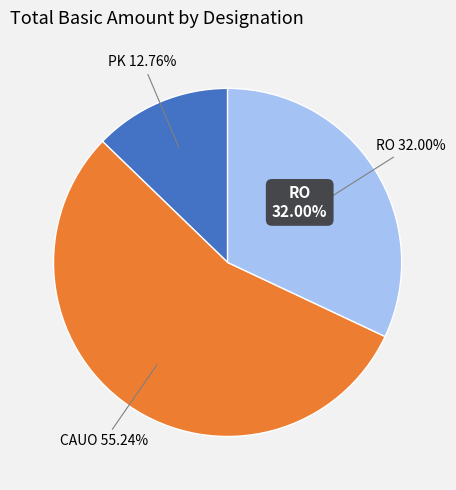

Which category has the smallest portion of the pie?

PK